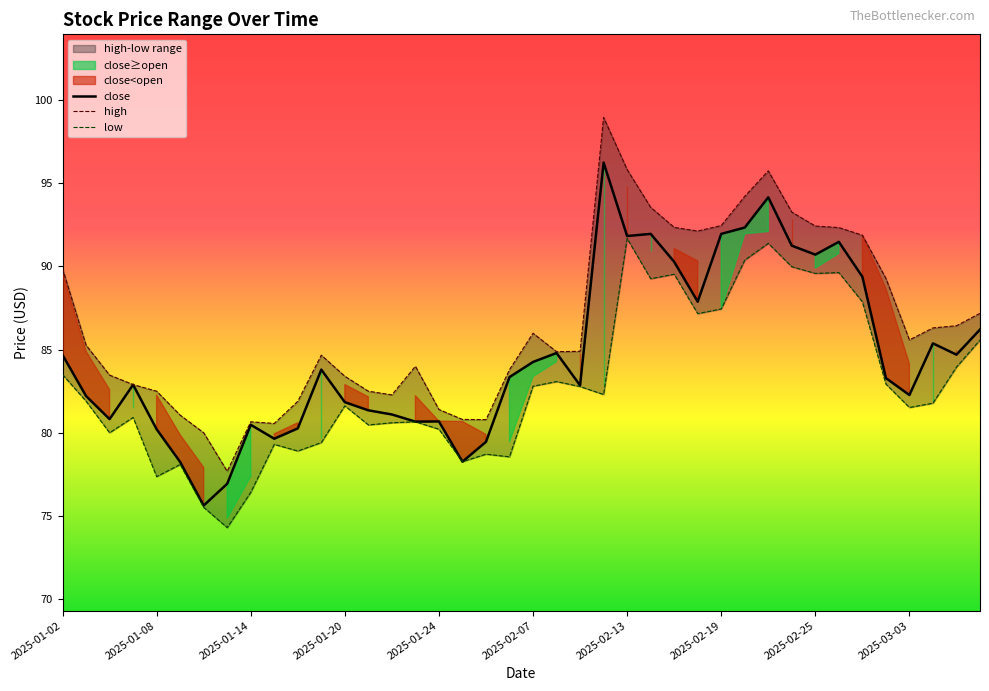

What is the value of the low point at the 23rd from the left?

82.8